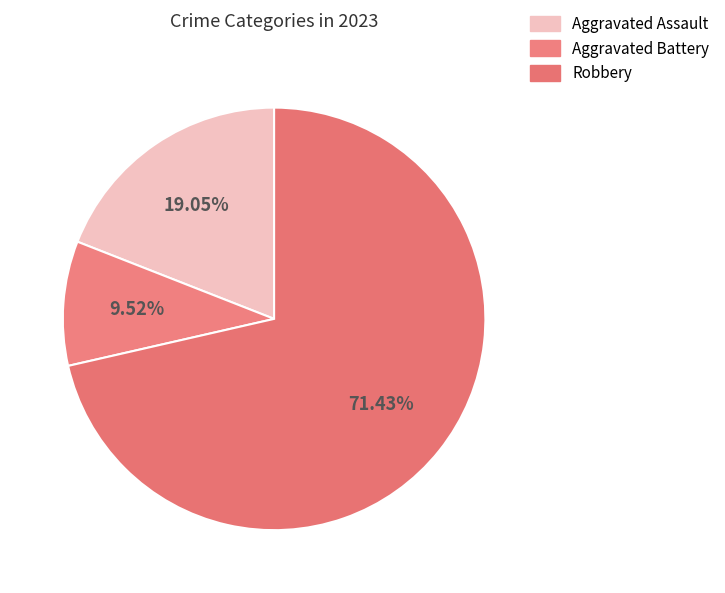

How many segments does this pie chart have?

3